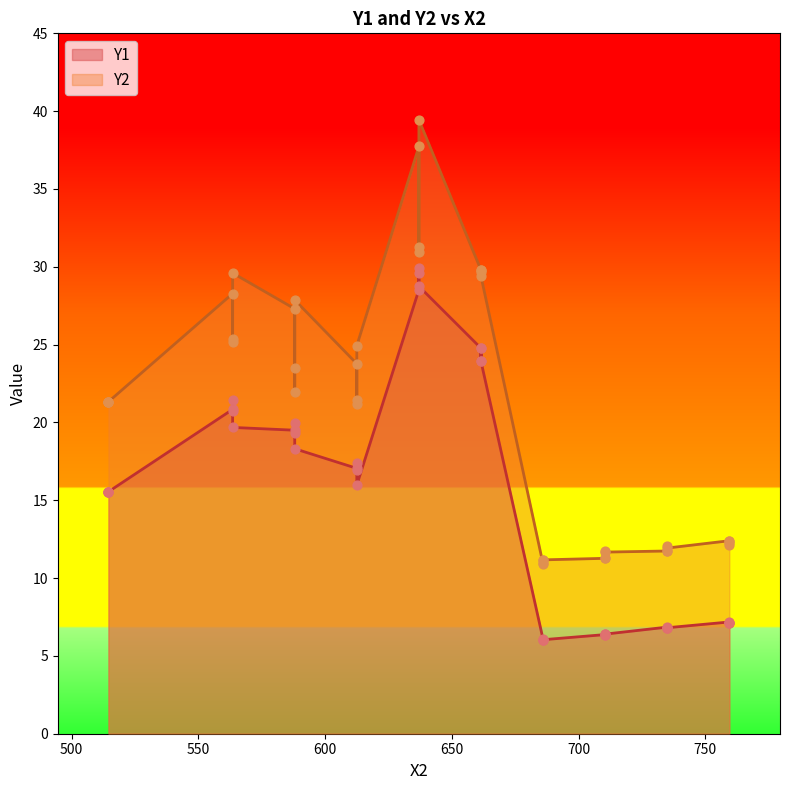

Which series contains the highest Y value?

Y2